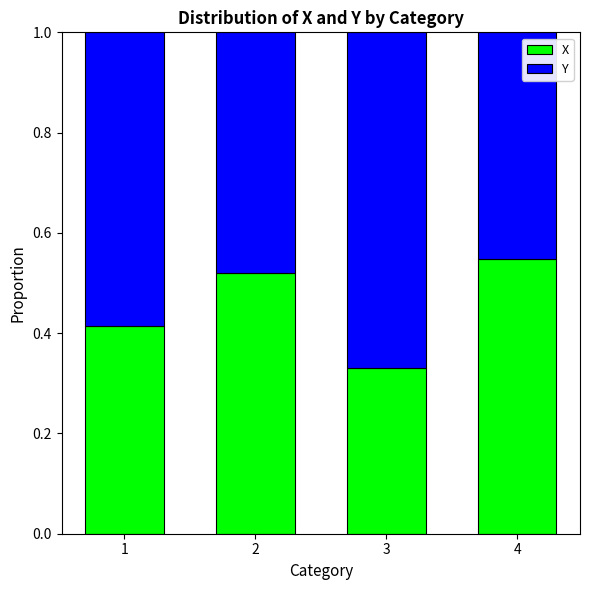

What is the total value across all series at 1?

1.0